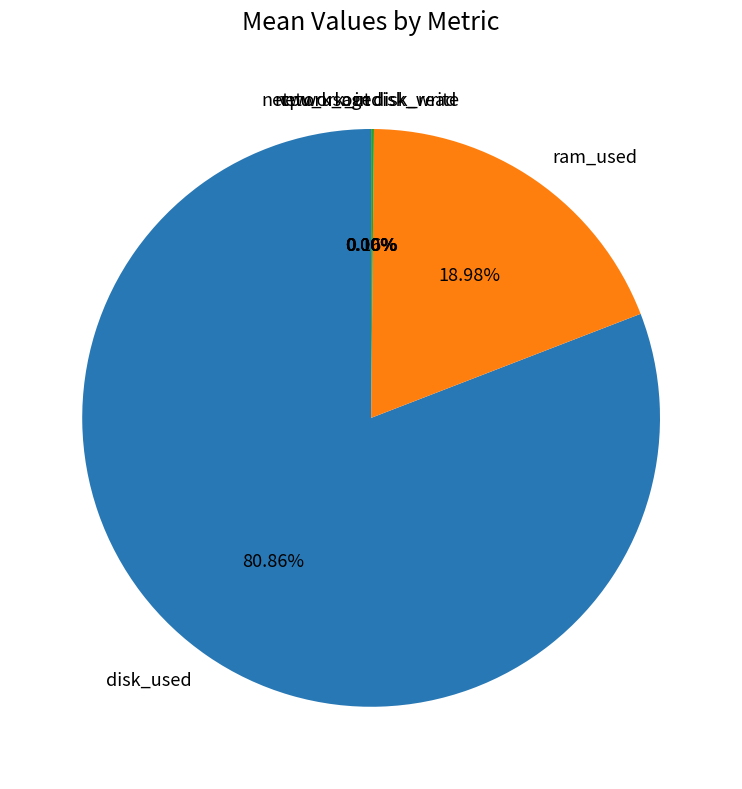

Count the number of slices in the pie.

9